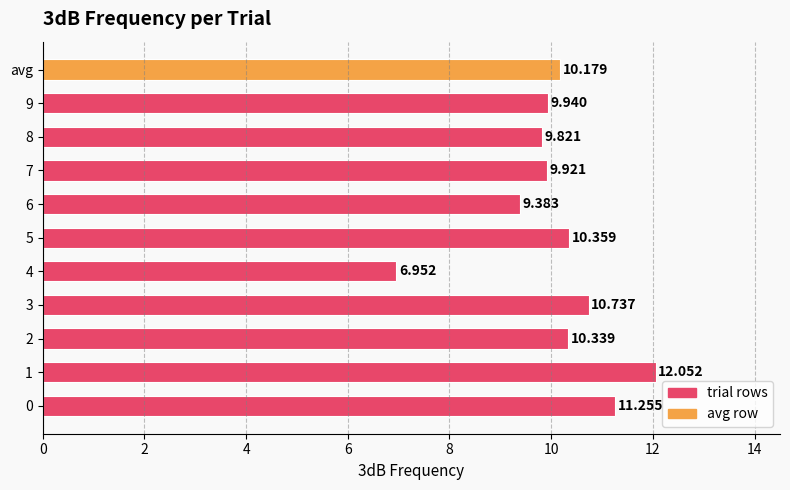

What is the difference between the second highest and minimum values?

4.3